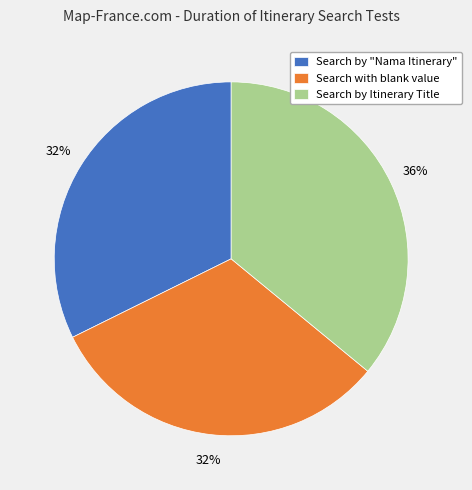

To the nearest percent, what is the difference between the largest and smallest slice percentages?

4%